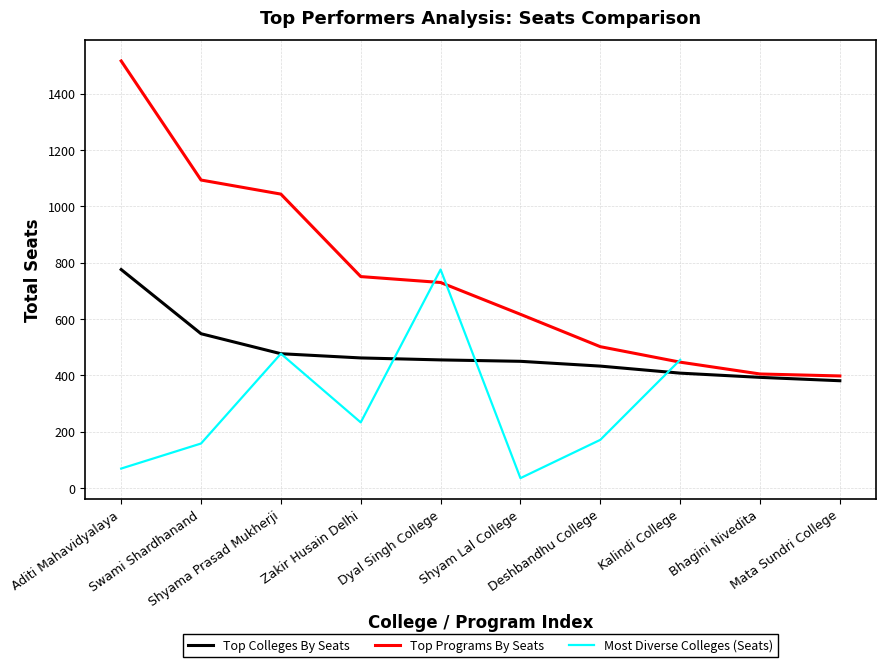

Where is the first local maximum for Most Diverse Colleges (Seats)?

Shyama Prasad Mukherji